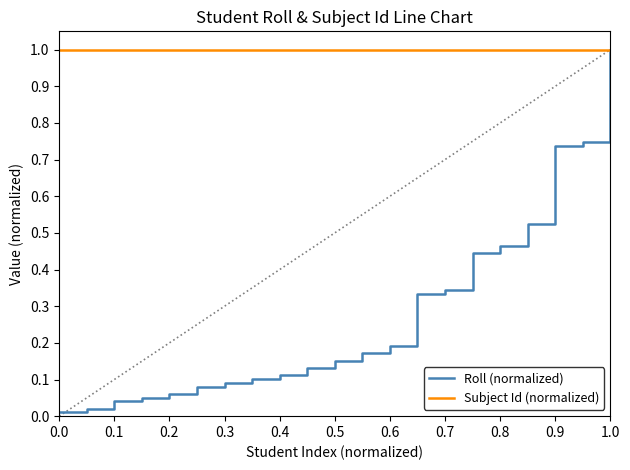

Which series has the largest total across all categories?

Subject Id (normalized)